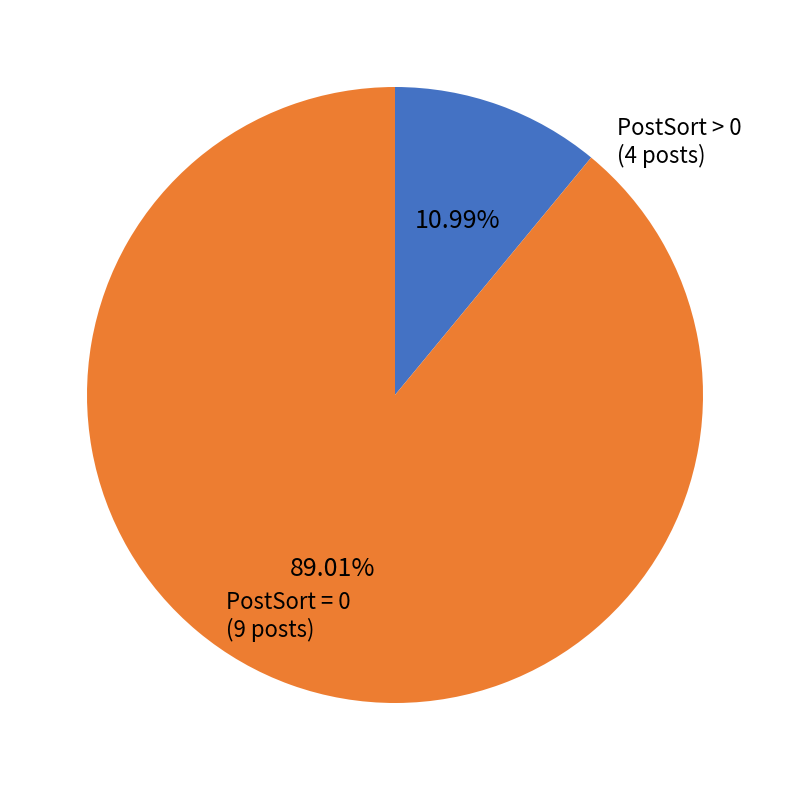

Is there any slice that represents more than half of the pie?

Yes